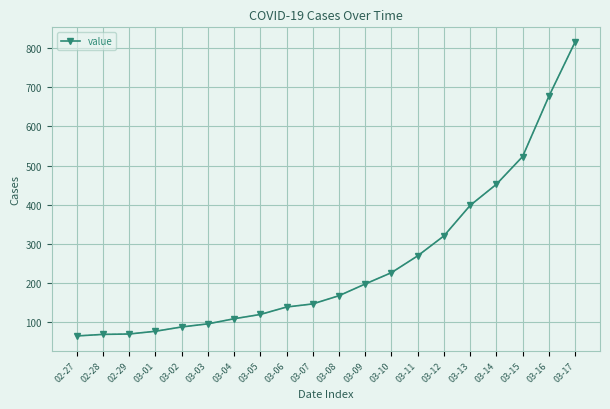

Which has a higher value, 03-05 or 02-29?

03-05